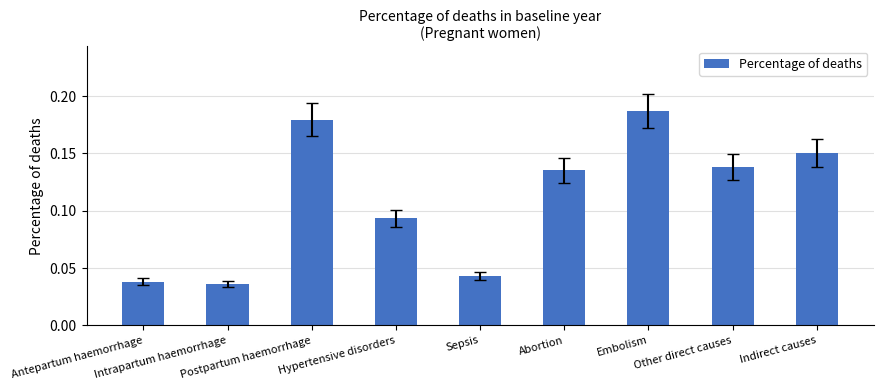

Which has a higher value, Antepartum haemorrhage or Embolism?

Embolism